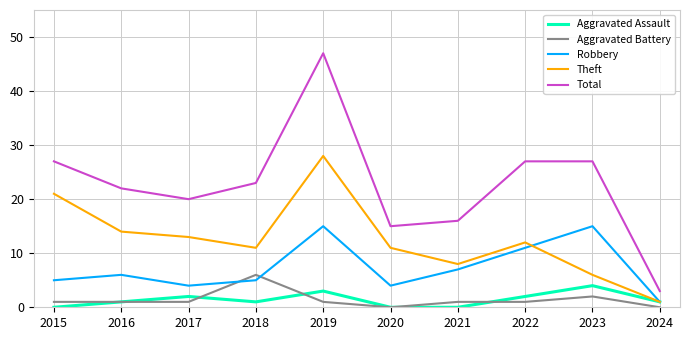

Between which two adjacent categories do Robbery and Aggravated Battery first intersect?

2017 and 2018